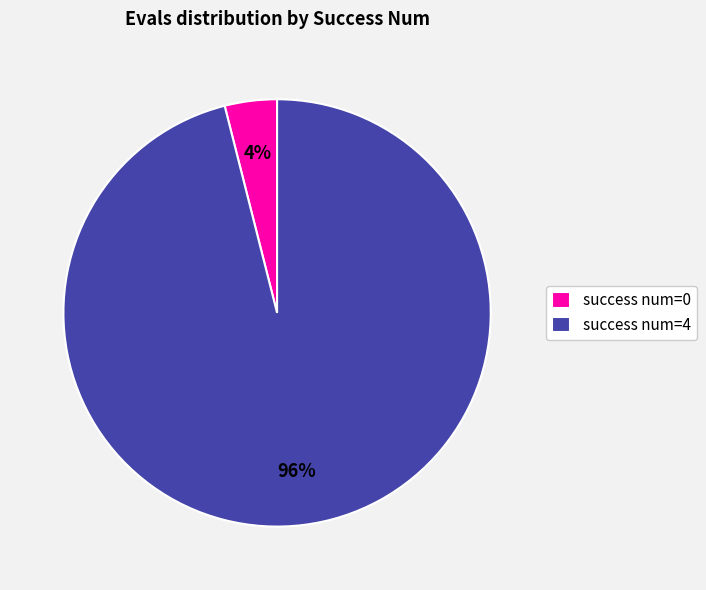

To the nearest percent, what portion does success num=4 represent?

96%